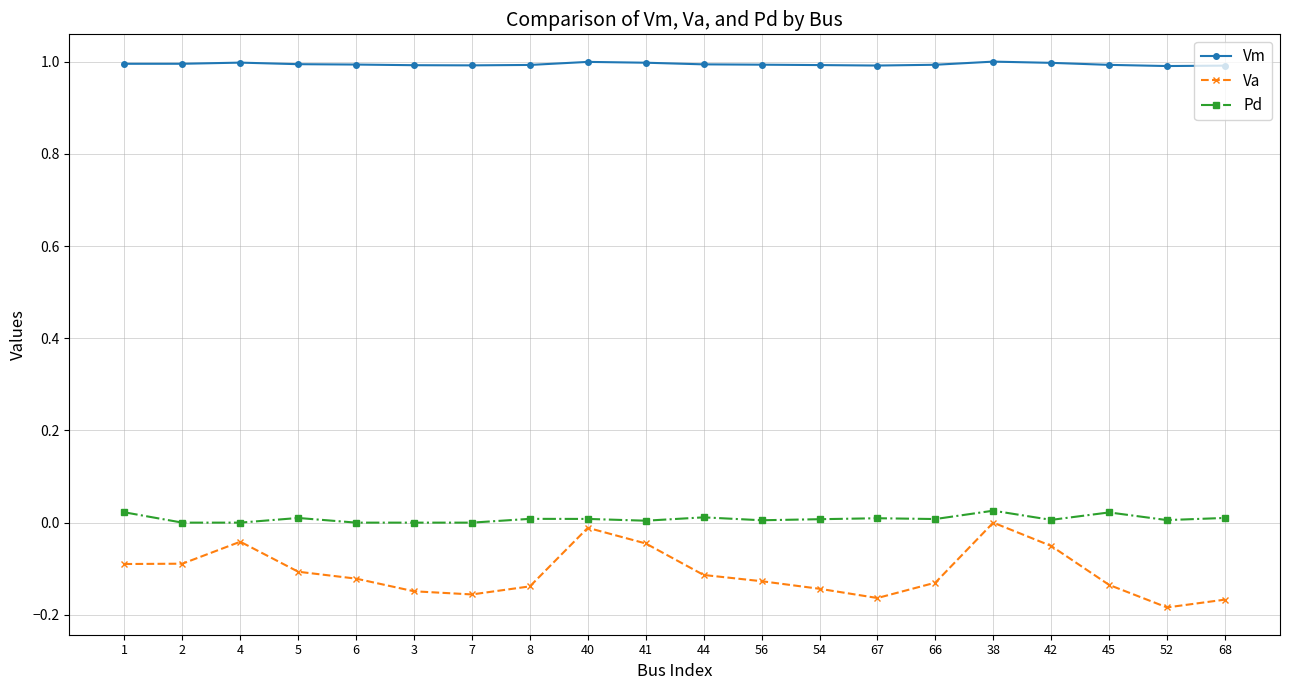

How many distinct data groups are displayed?

3